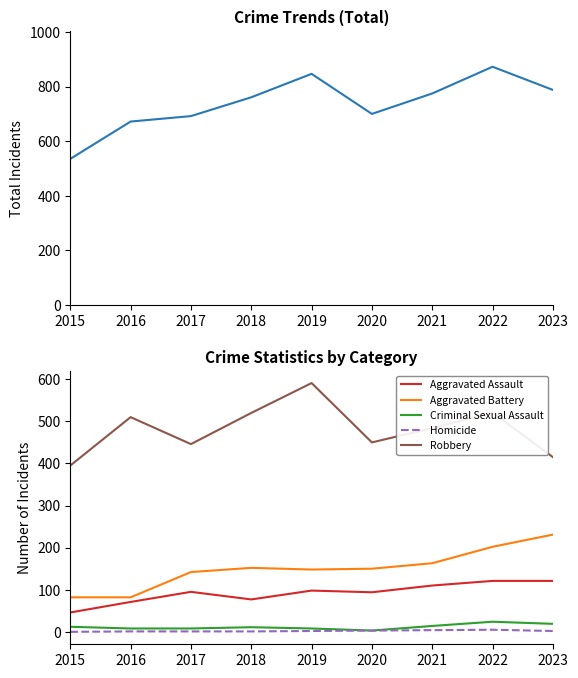

Is the value of Homicide at 2022 greater than the value of Robbery at 2016?

No